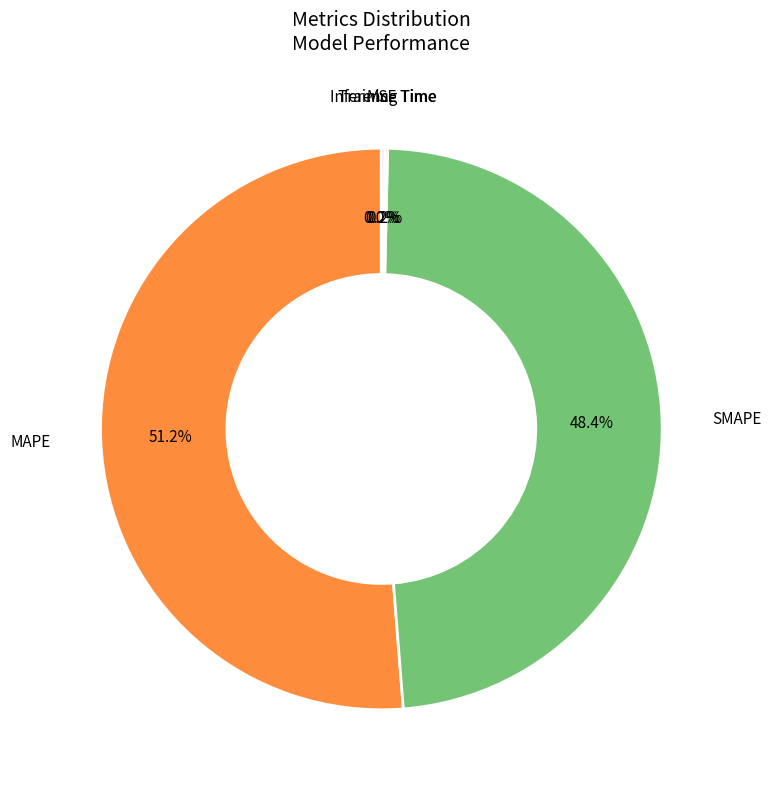

What is the smallest slice in the pie chart?

MSE